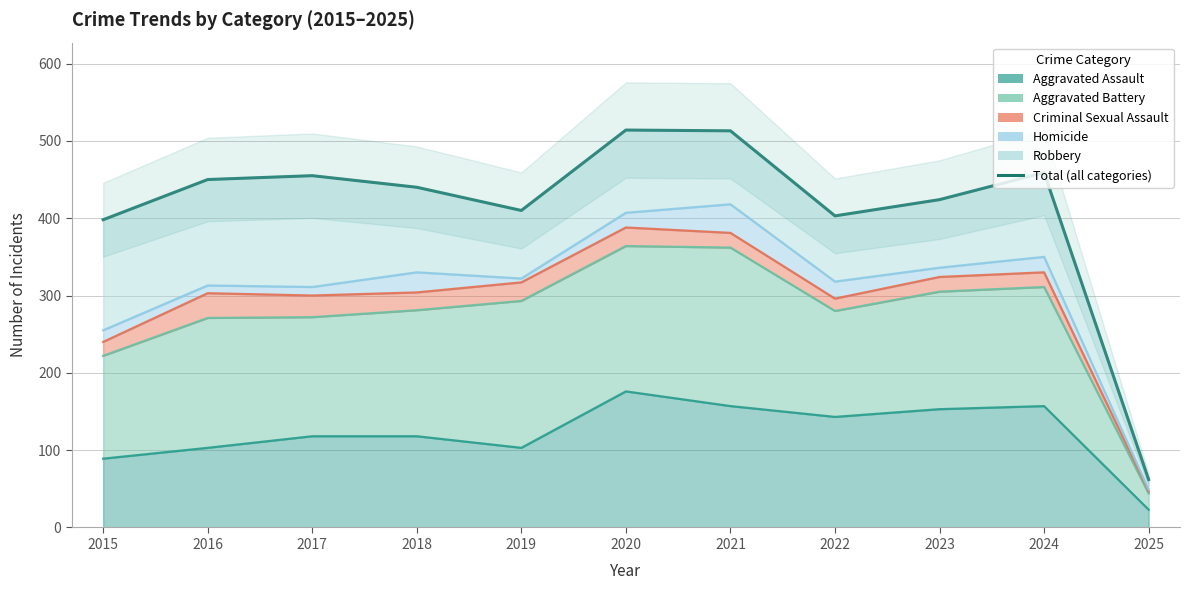

What value does the data have at 2019?

410